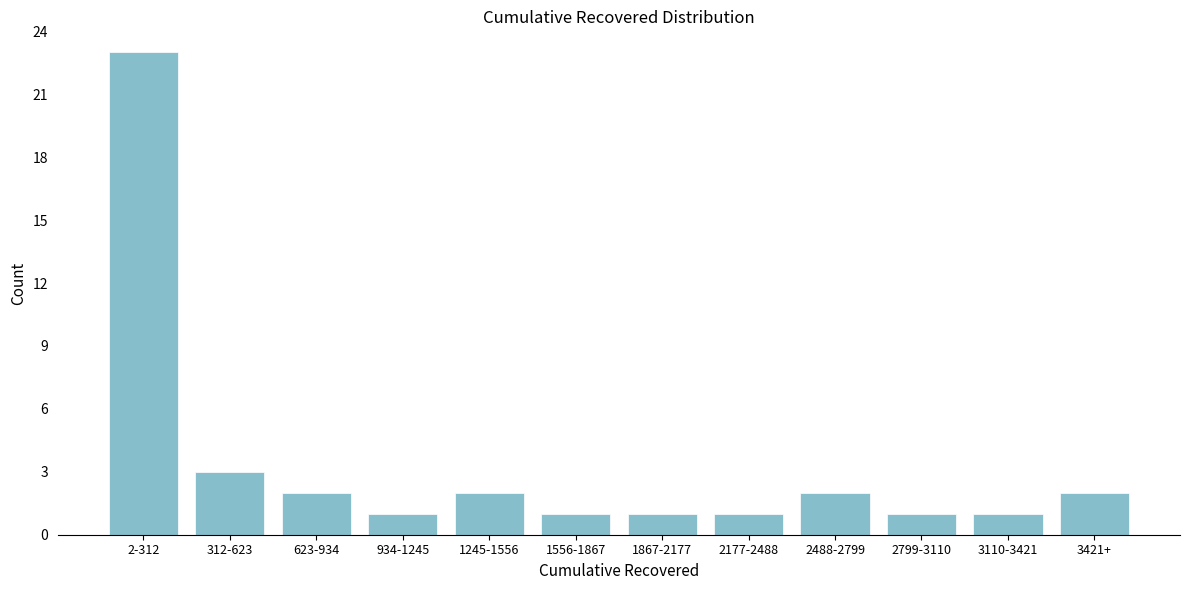

Reading left to right, transcribe all the data shown in this chart.

23	3	2	1	2	1	1	1	2	1	1	2